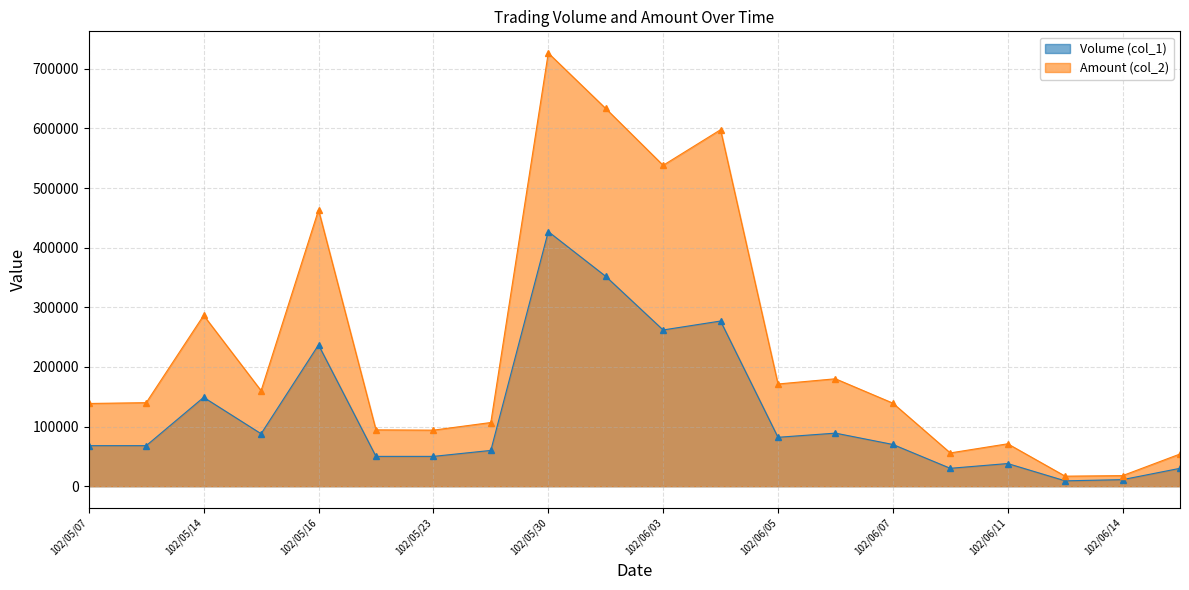

True or false: Volume (col_1) and Amount (col_2) intersect in this chart.

False